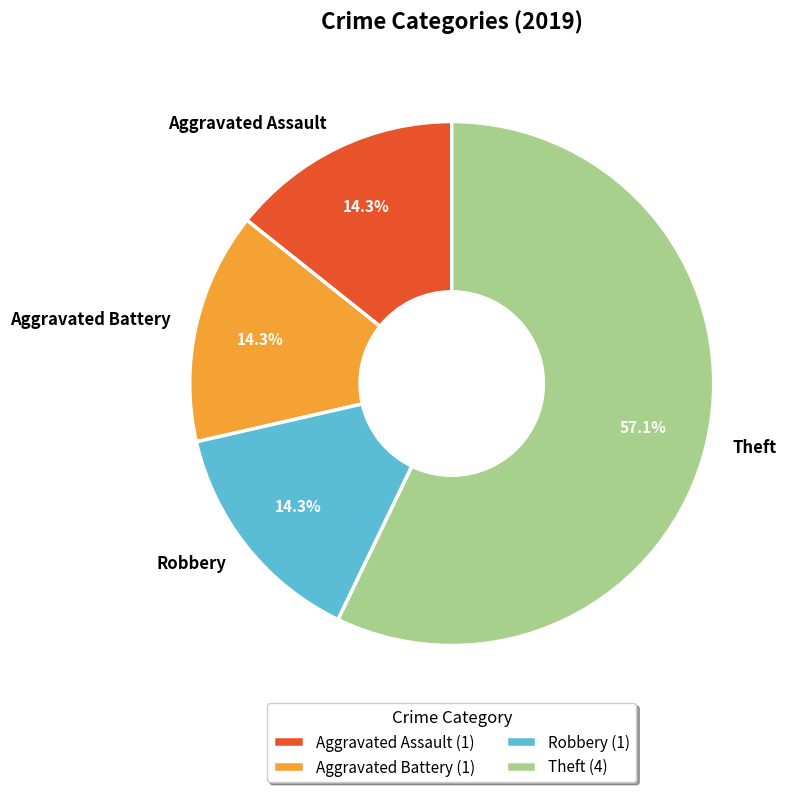

Is the sum of Aggravated Assault and Robbery greater than half?

No